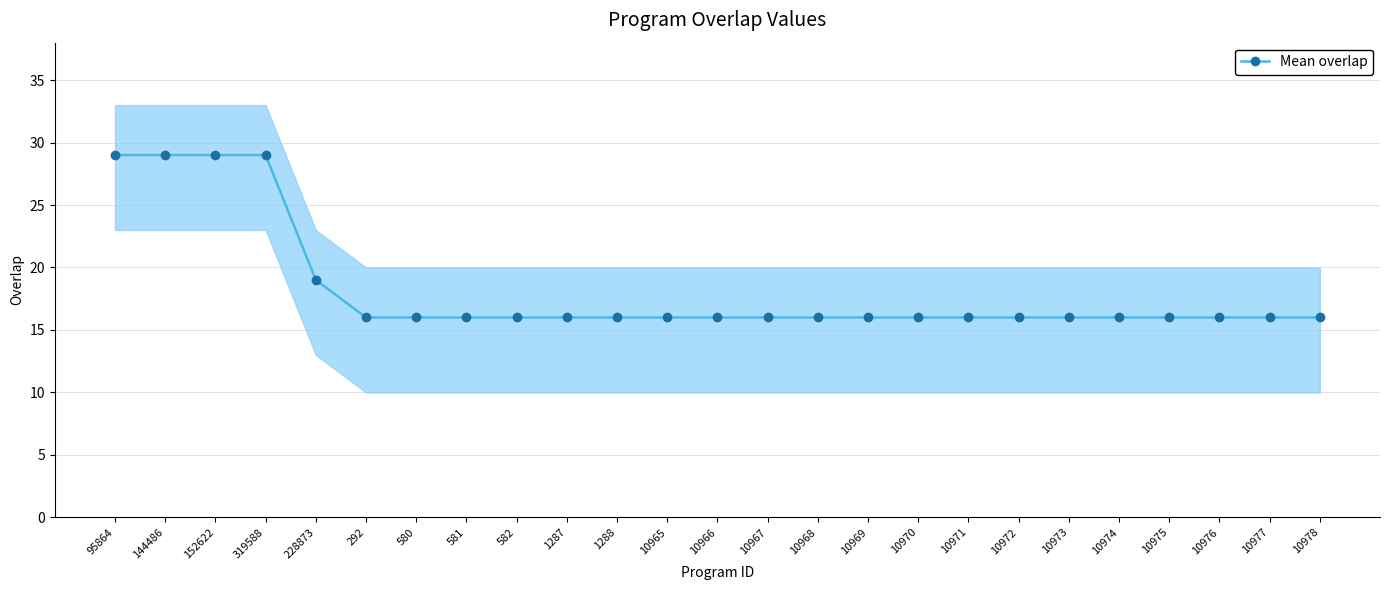

What is the sum of all values?

455